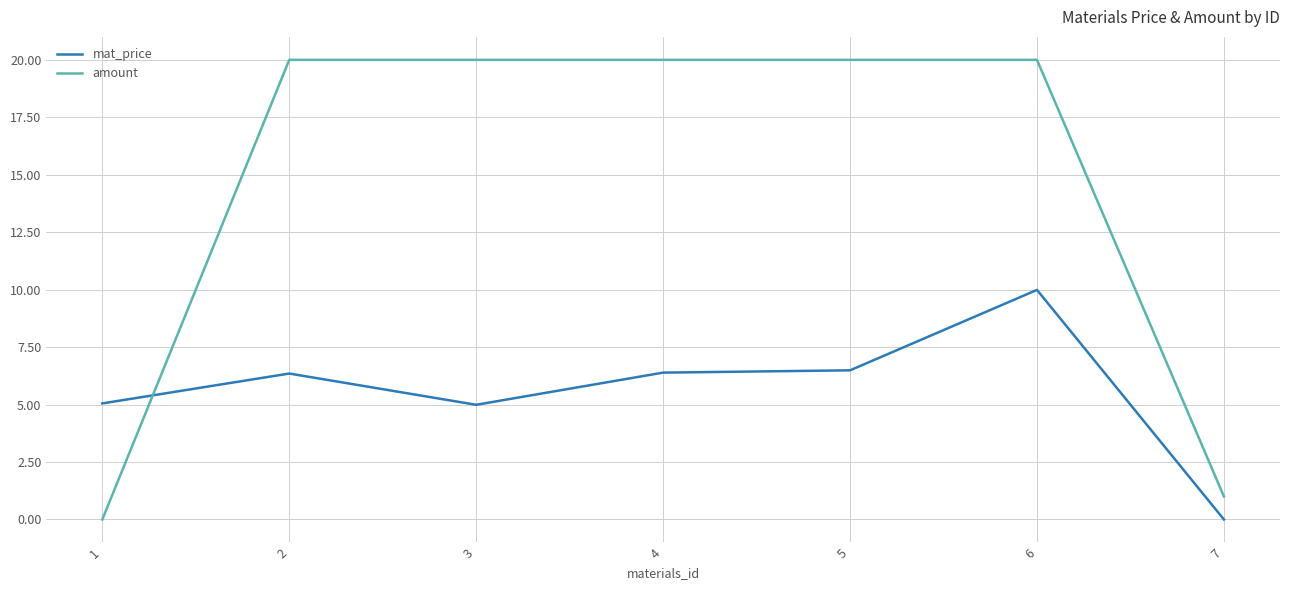

How many positive values does the amount series have?

6